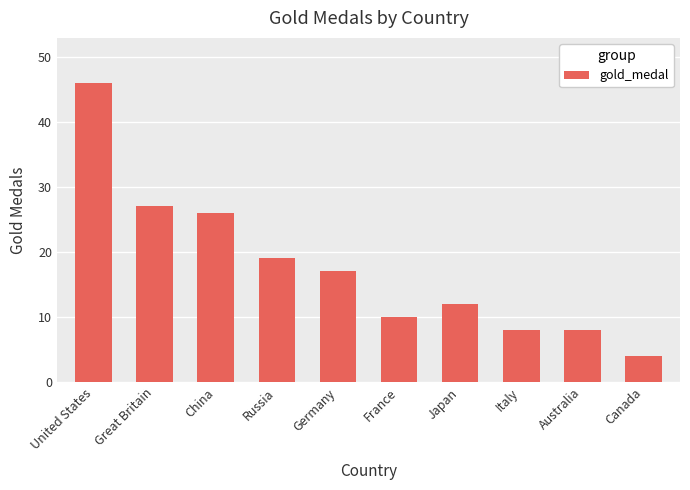

The value at Russia is 6. True or false?

False